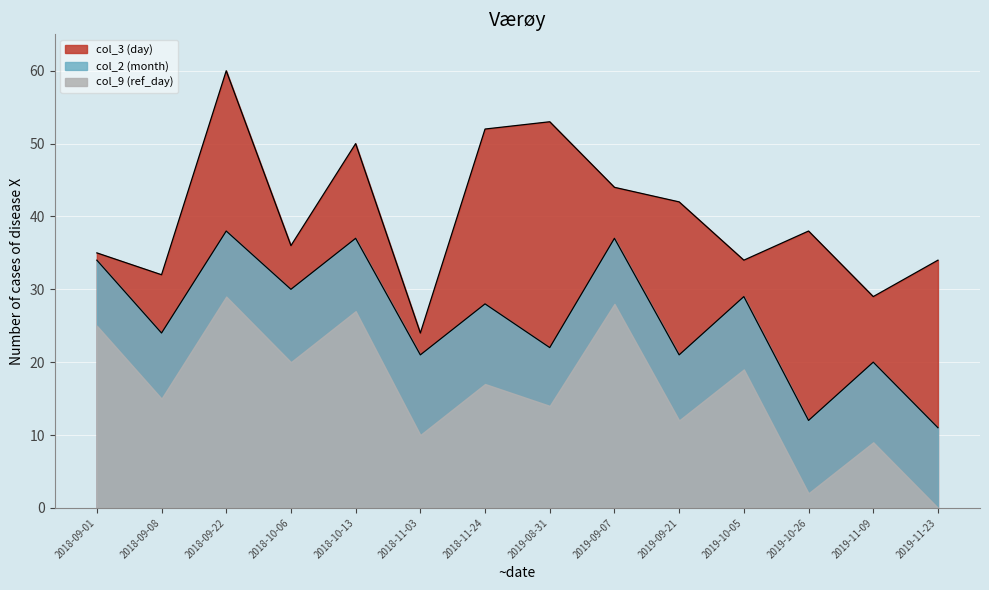

What is the difference between the maximum and minimum values in the col_9 (ref_day) series?

29